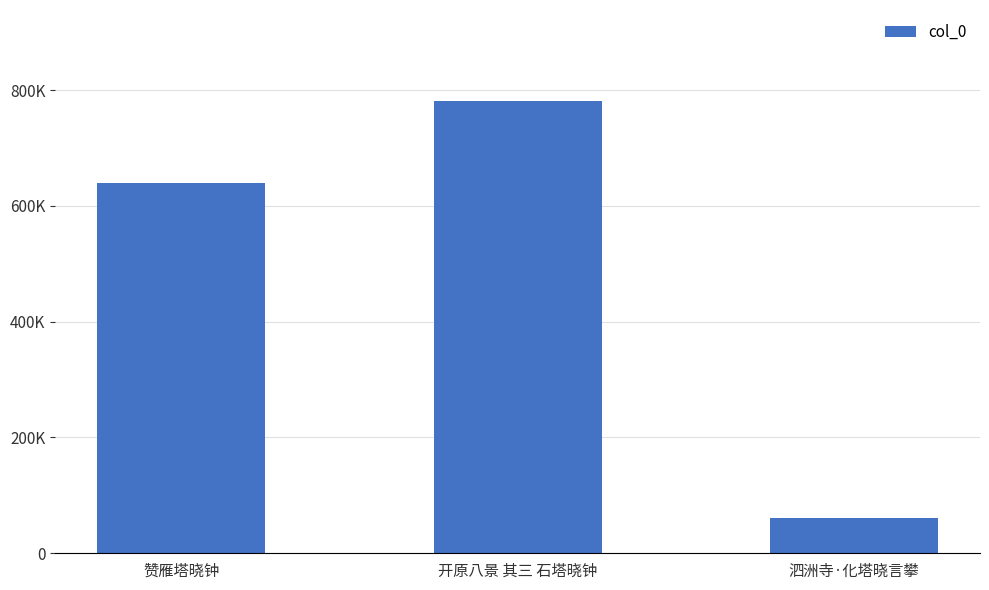

What is the difference between the maximum and minimum values?

721340